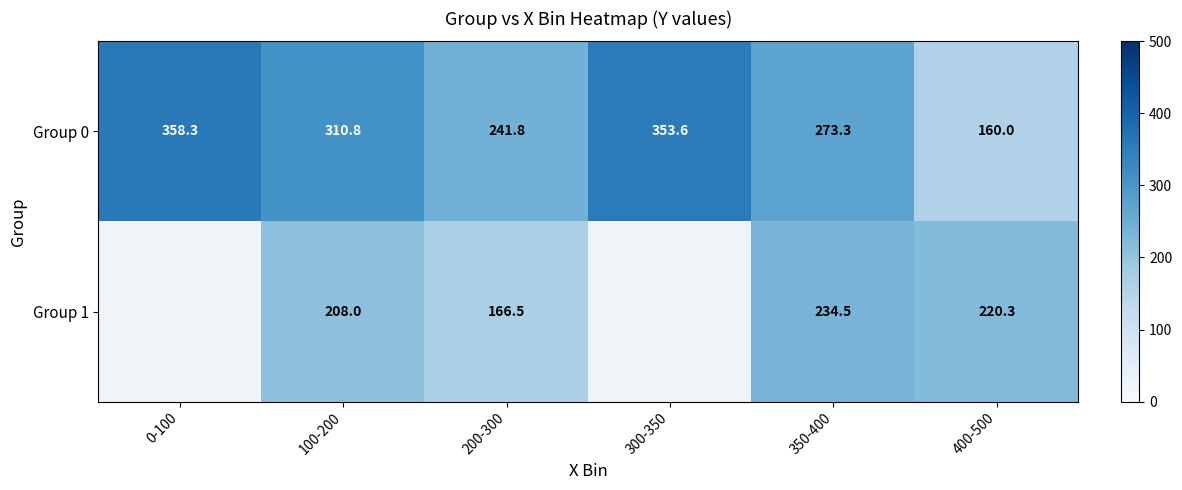

Count the number of data series in this chart.

2